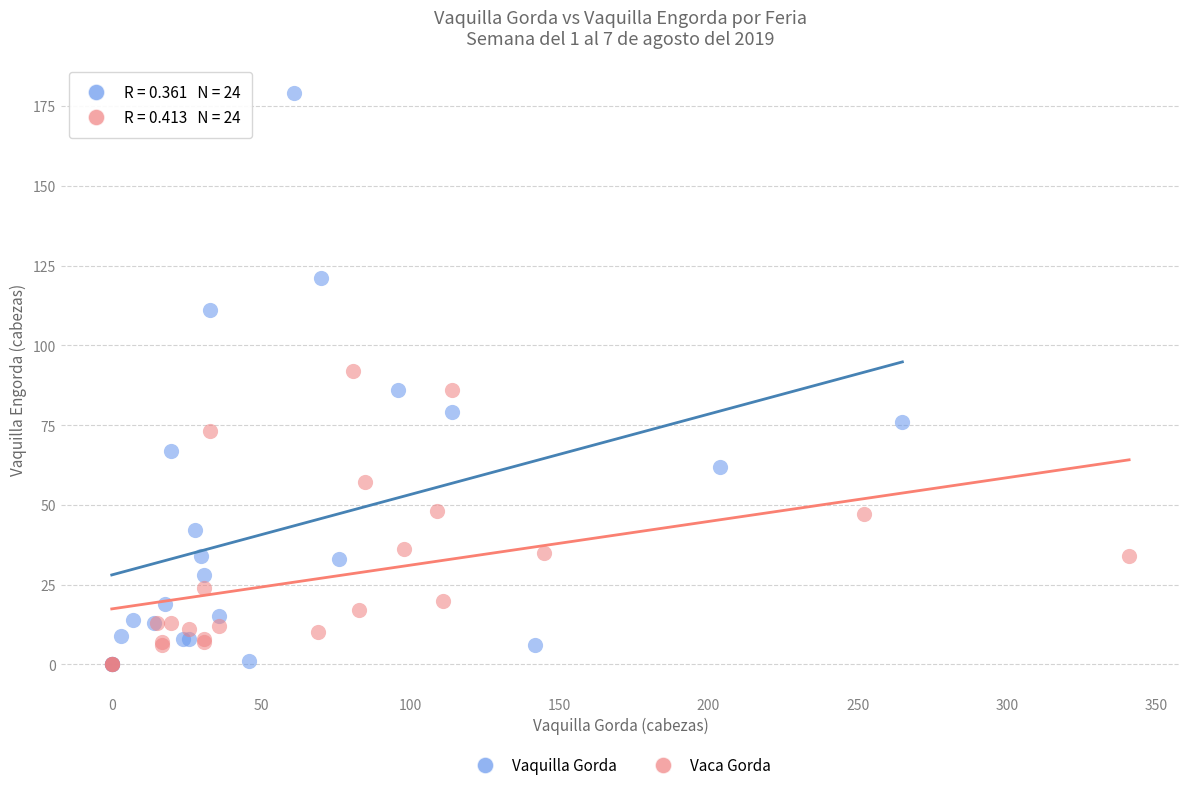

Which series contains the highest Y value?

Vaquilla Gorda